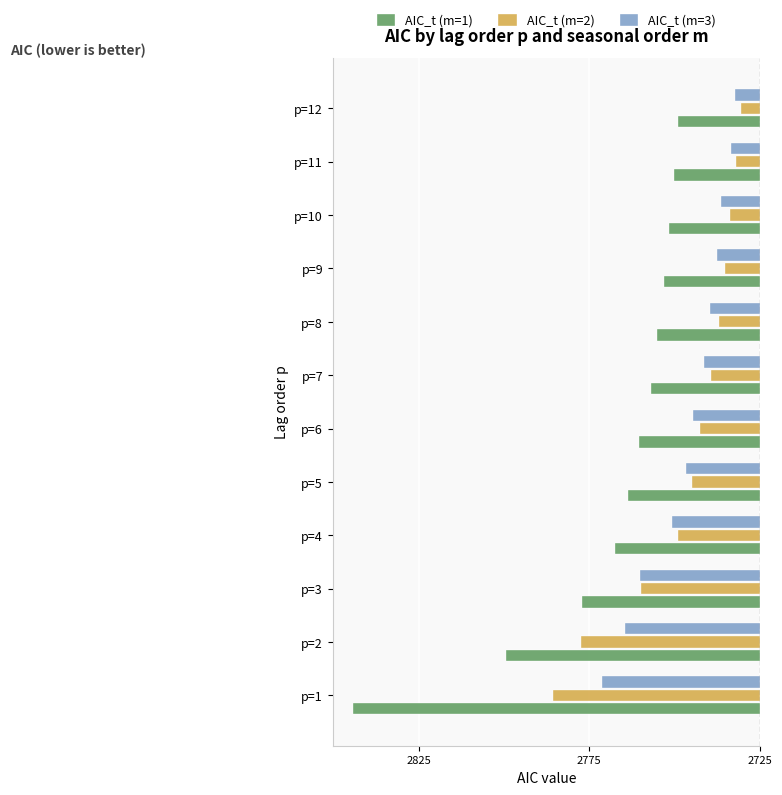

What are all the series names shown in the legend?

AIC_t (m=1), AIC_t (m=2), AIC_t (m=3)